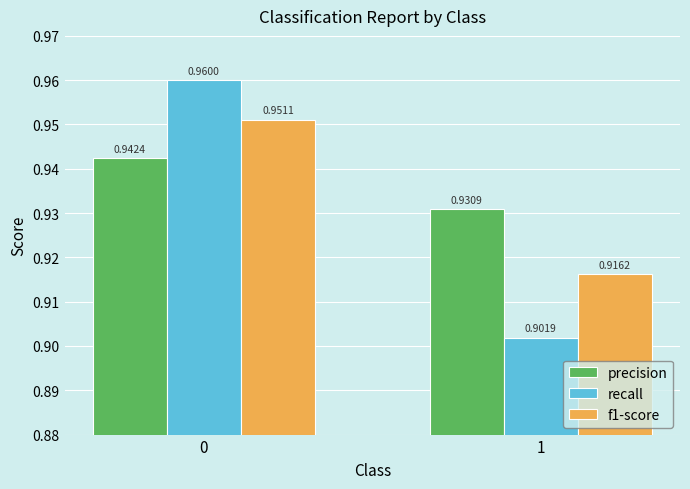

Which series has the widest spread of values?

recall